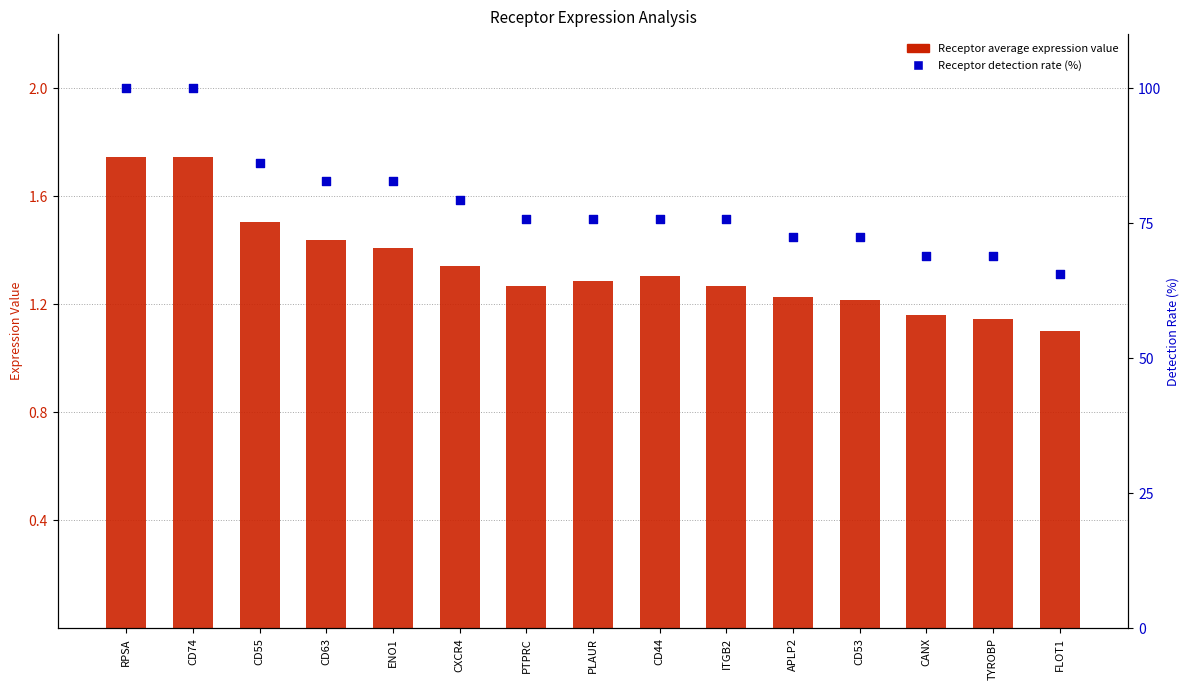

Which series has the widest spread of Y values?

Receptor detection rate (%)